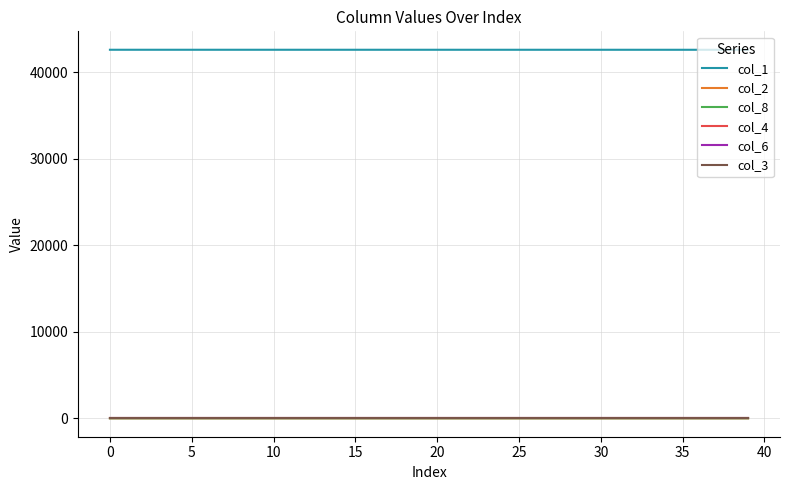

True or false: col_3 and col_1 cross at least once.

False